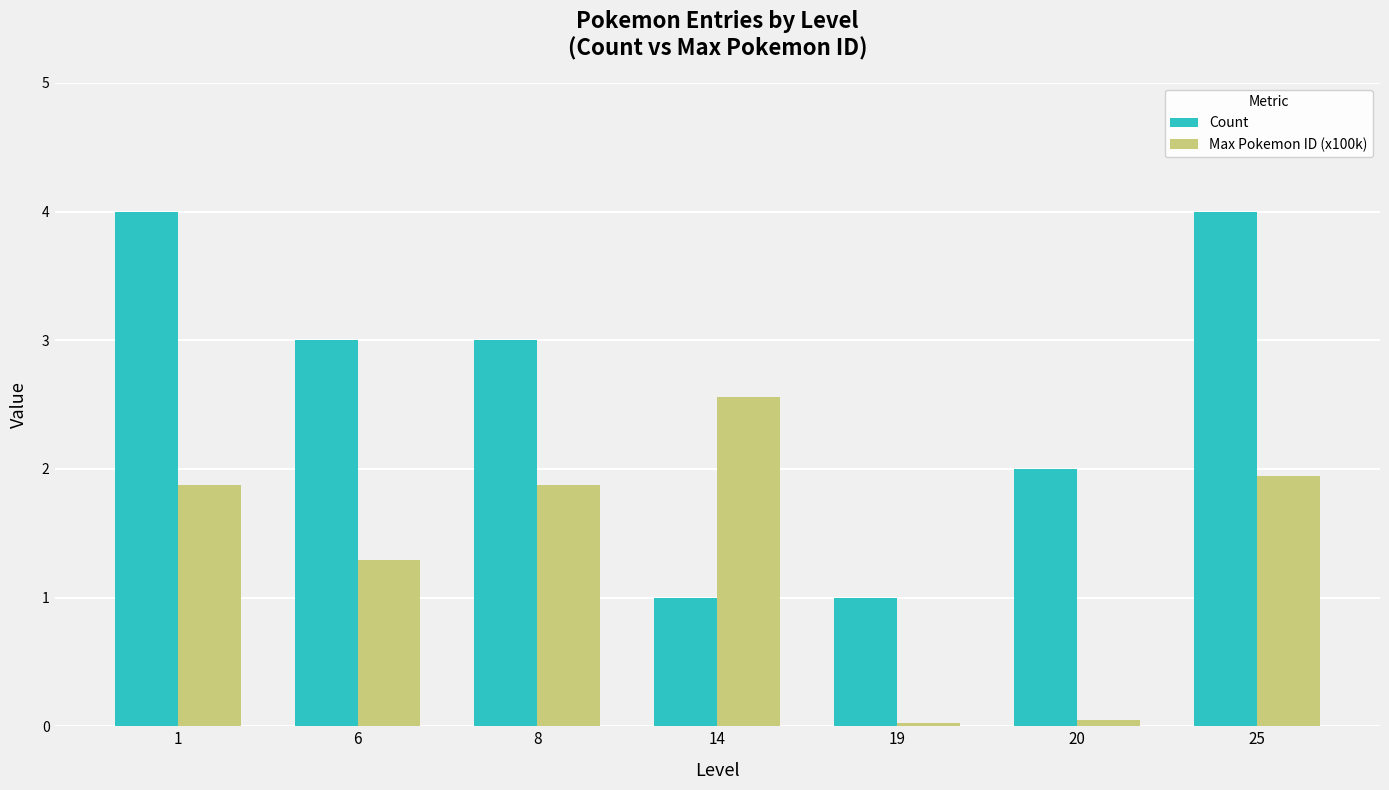

Is it true that Count equals 1.0 at 14?

True